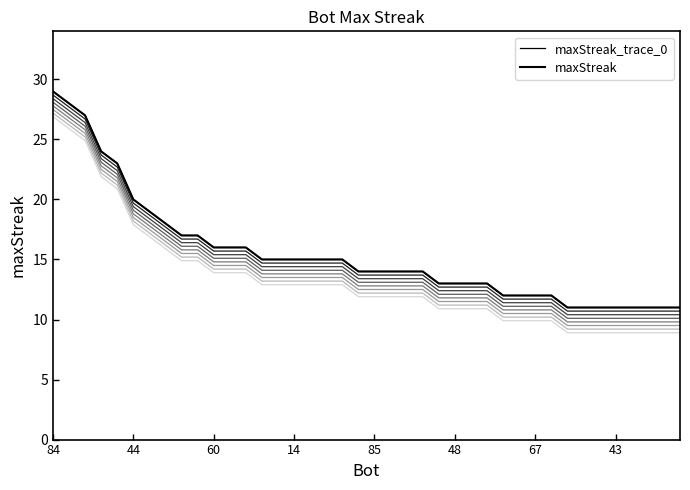

What is the total value across all series at 43?

36